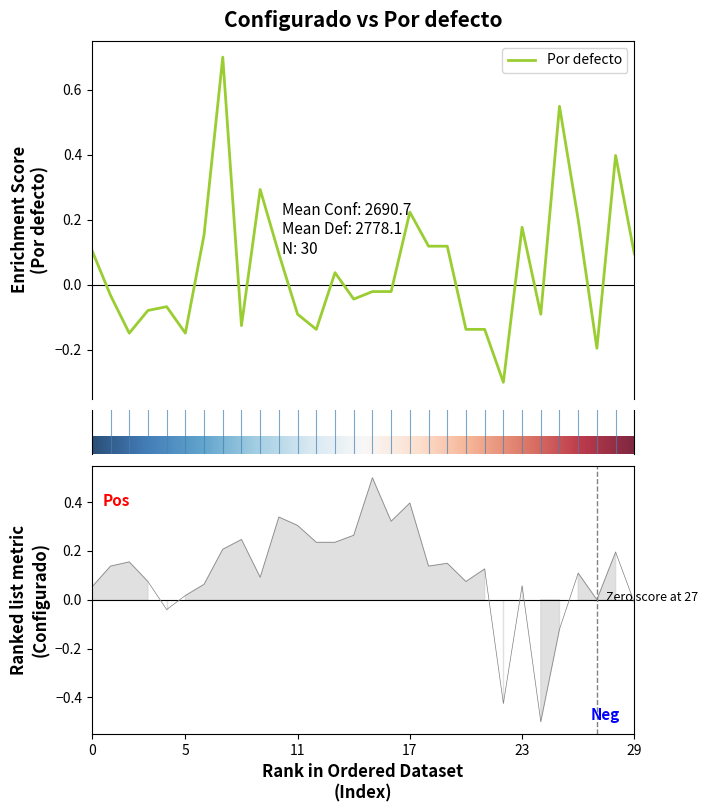

What is the highest value of the Configurado series?

0.5